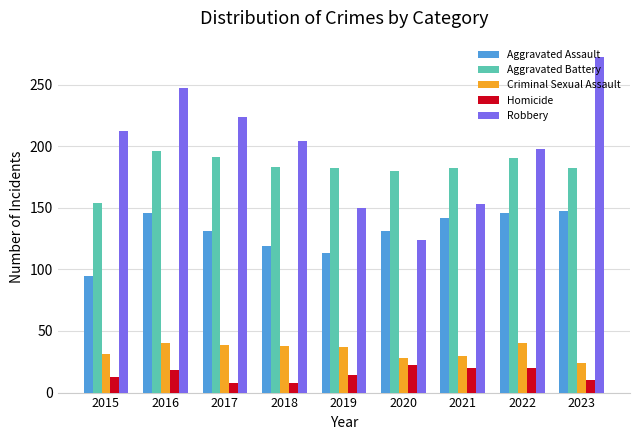

Which category has the highest value across all series?

2023